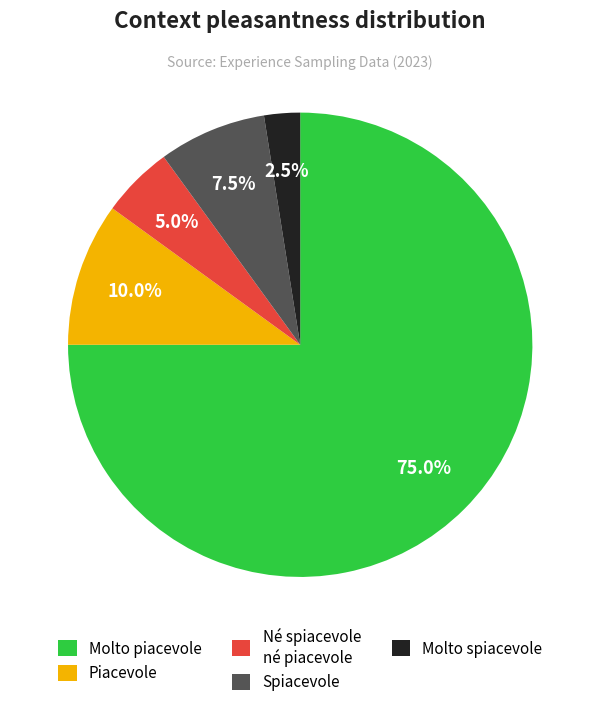

Rank the categories by value from highest to lowest.

Molto piacevole, Piacevole, Spiacevole, Né spiacevole né piacevole, Molto spiacevole